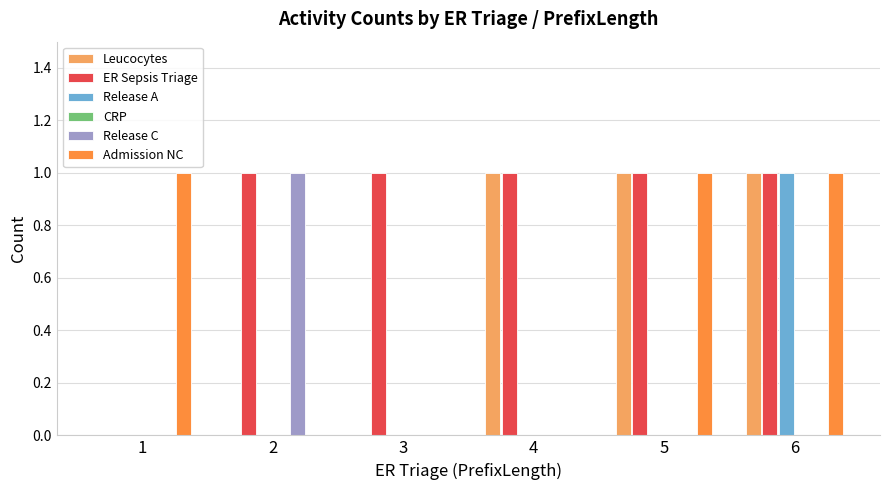

Is the value of Leucocytes at 3 greater than the value of Release C at 2?

No